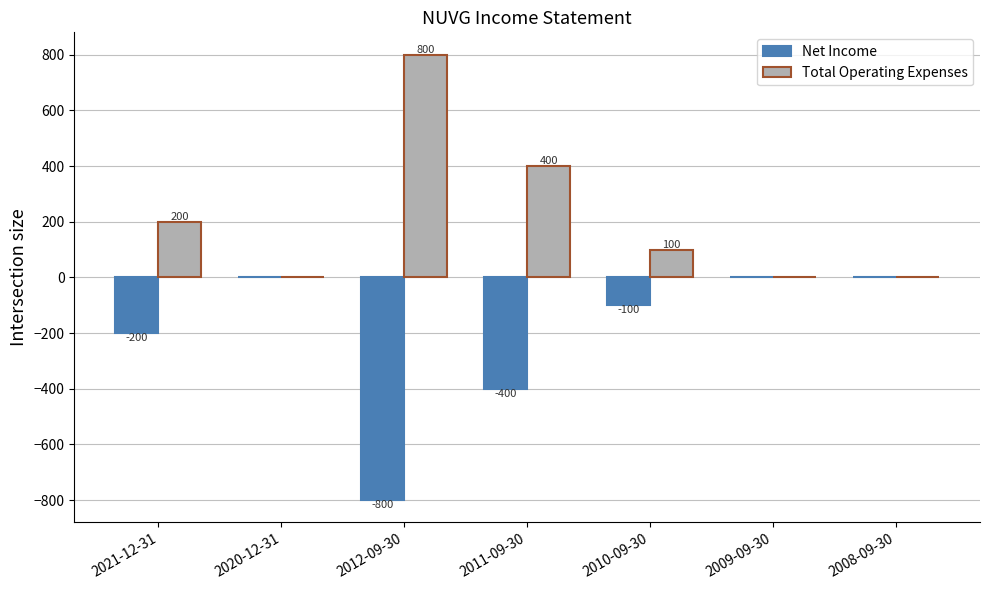

What are all the series names shown in the legend?

Net Income, Total Operating Expenses